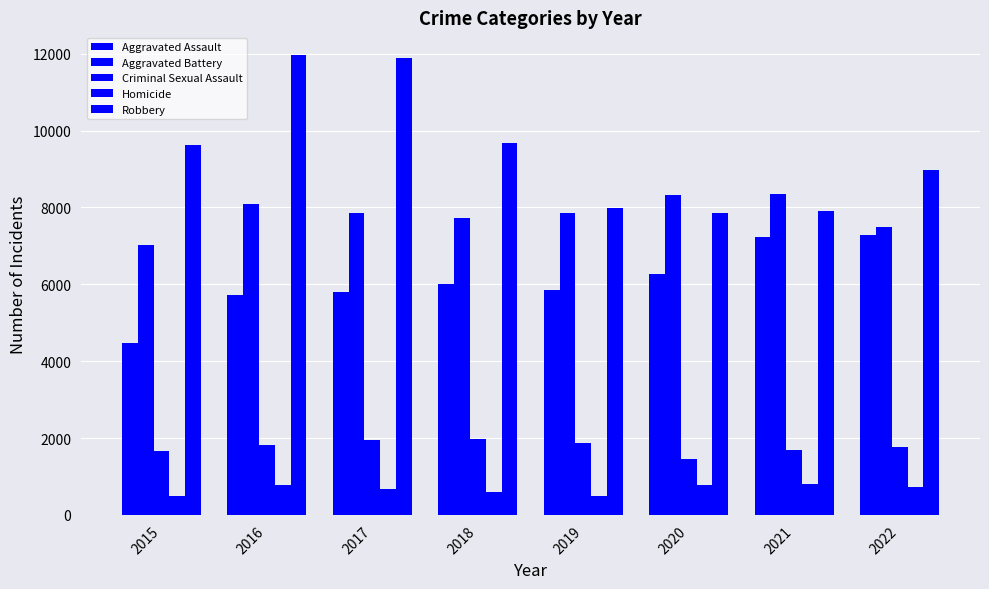

List the series in order of their peak value, highest first.

Robbery, Aggravated Battery, Aggravated Assault, Criminal Sexual Assault, Homicide